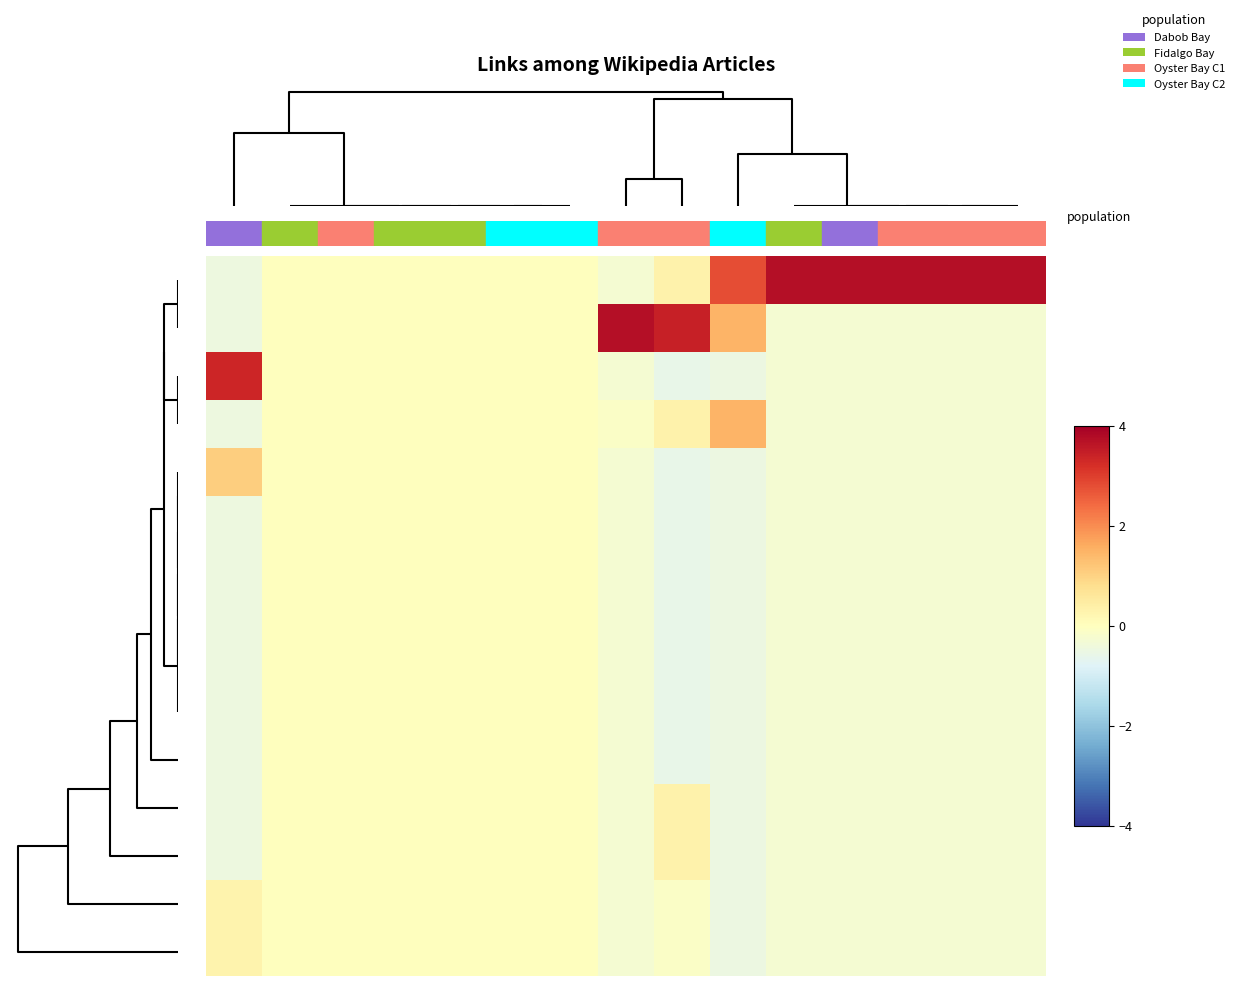

At which category is the sum across all series the highest?

11